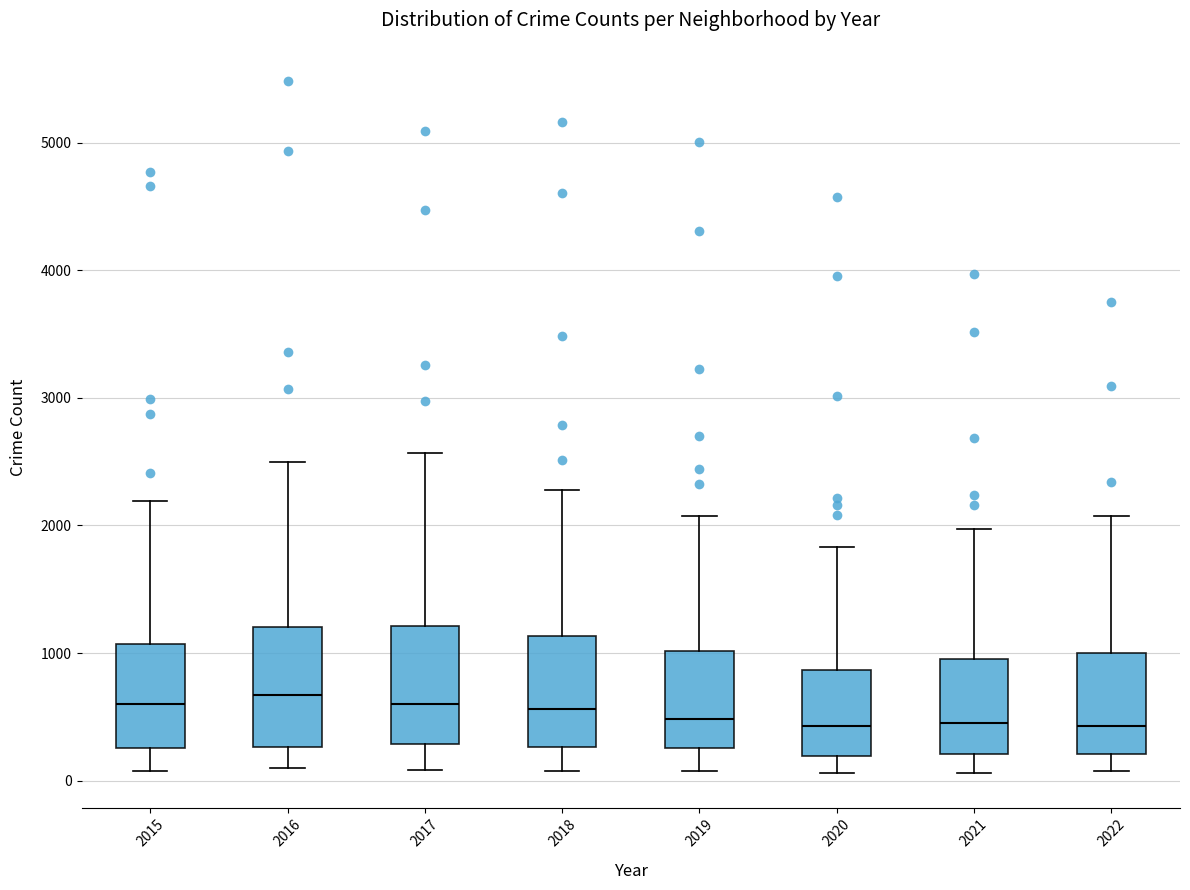

Reading left to right, transcribe this box plot: for each box, give where its median line is, the range the box spans, and where its two whiskers end, as read against the y-axis. The values are not printed on the chart, so give them approximately, as read against the axis.

2015: median 600, box 300 to 1100, whiskers 100 to 2200
2016: median 700, box 300 to 1200, whiskers 100 to 2500
2017: median 600, box 300 to 1200, whiskers 100 to 2600
2018: median 600, box 300 to 1100, whiskers 100 to 2300
2019: median 500, box 300 to 1000, whiskers 100 to 2100
2020: median 400, box 200 to 900, whiskers 100 to 1800
2021: median 500, box 200 to 1000, whiskers 100 to 2000
2022: median 400, box 200 to 1000, whiskers 100 to 2100